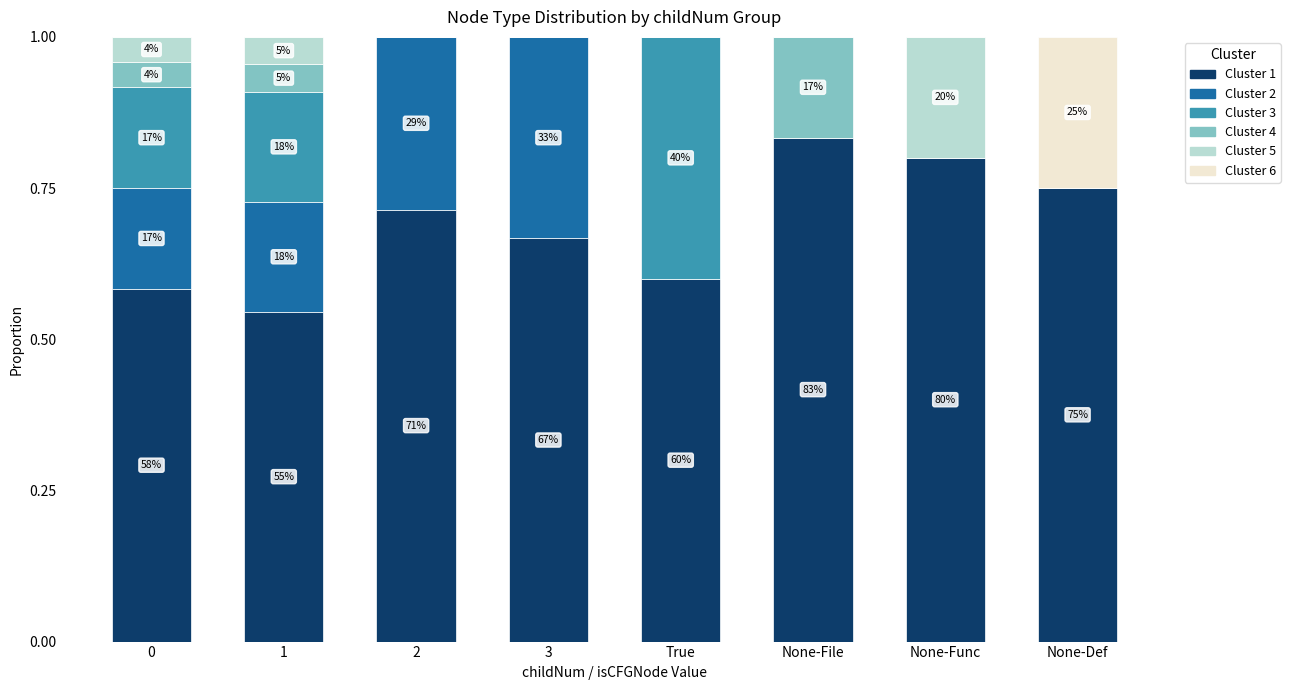

What is the sum of all Cluster 1 values?

5.5